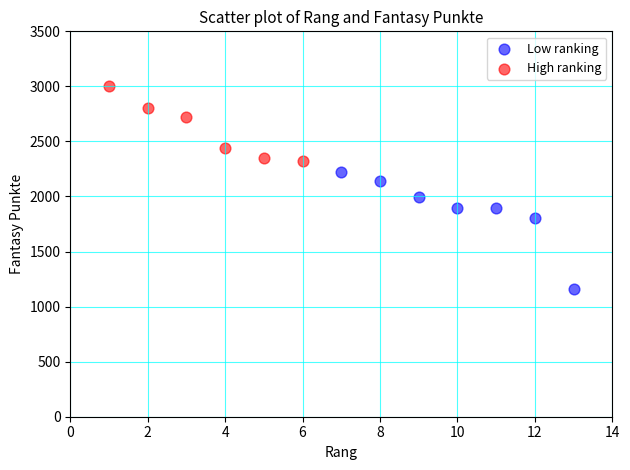

Which series reaches the minimum Y coordinate?

Low ranking